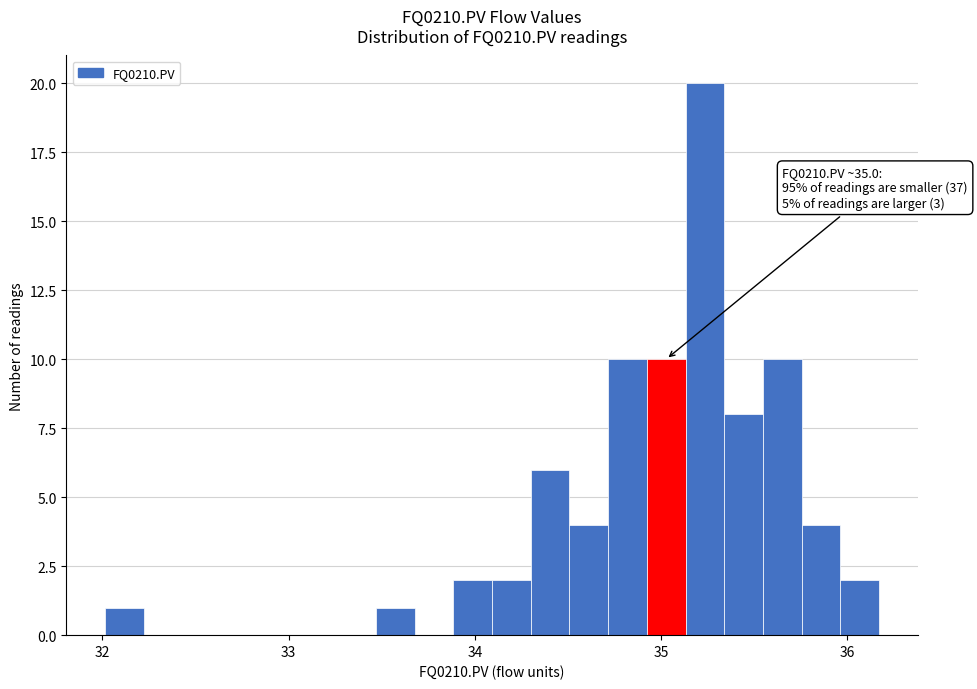

Around what value on the x-axis is the tallest bar? Give the approximate position of its centre, as read against the axis.

35.2